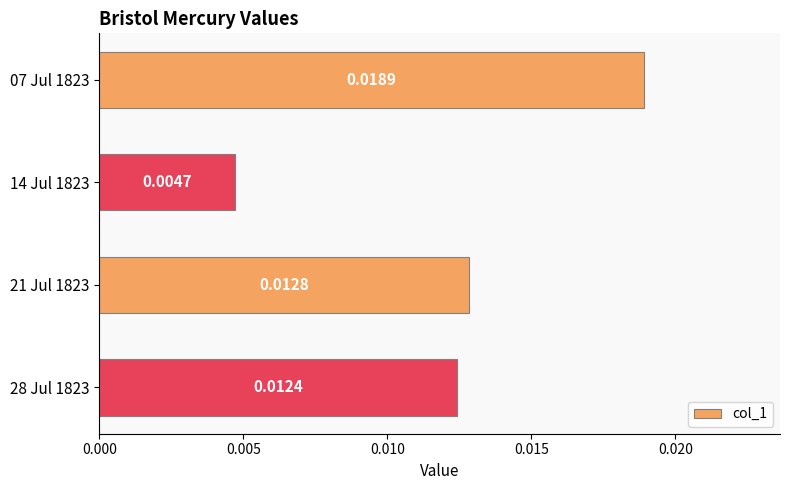

Rank the categories by value from lowest to highest.

14 Jul 1823, 28 Jul 1823, 21 Jul 1823, 07 Jul 1823